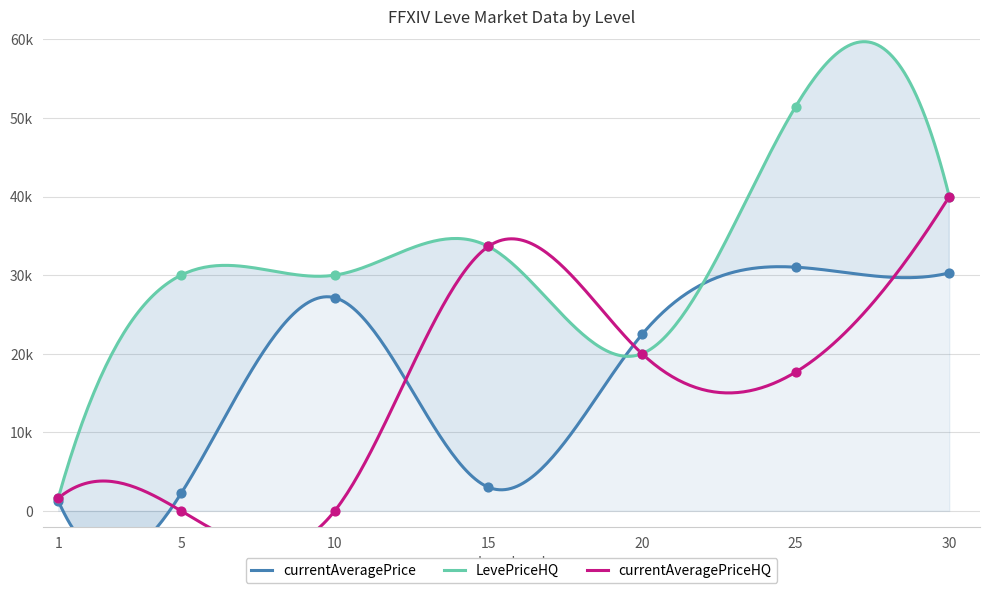

Which series has the largest Y range (max minus min)?

LevePriceHQ